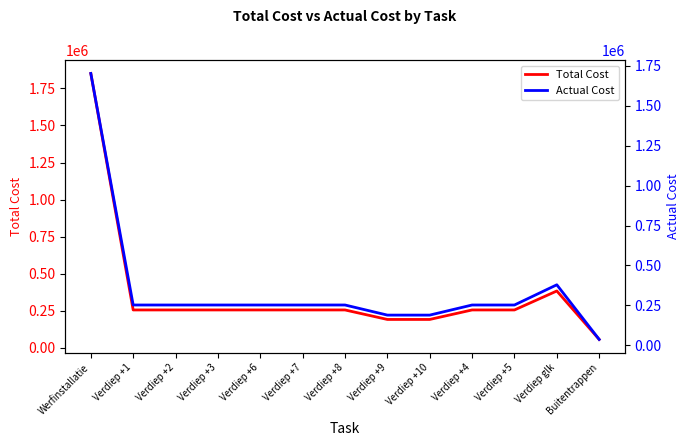

What is the difference between the maximum and second lowest values in the Actual Cost series?

1511699.6